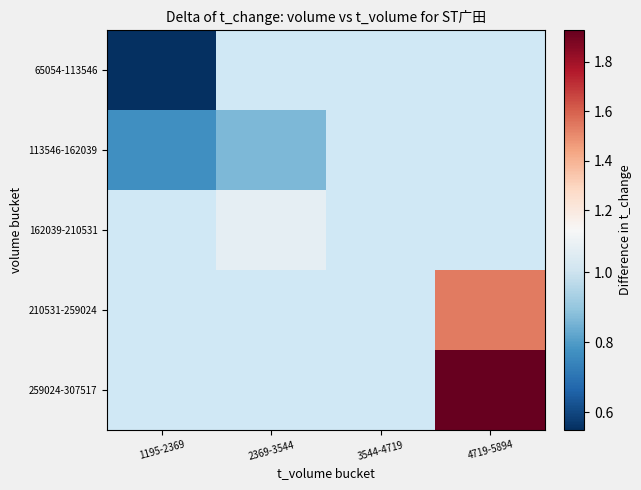

How many distinct data groups are displayed?

5